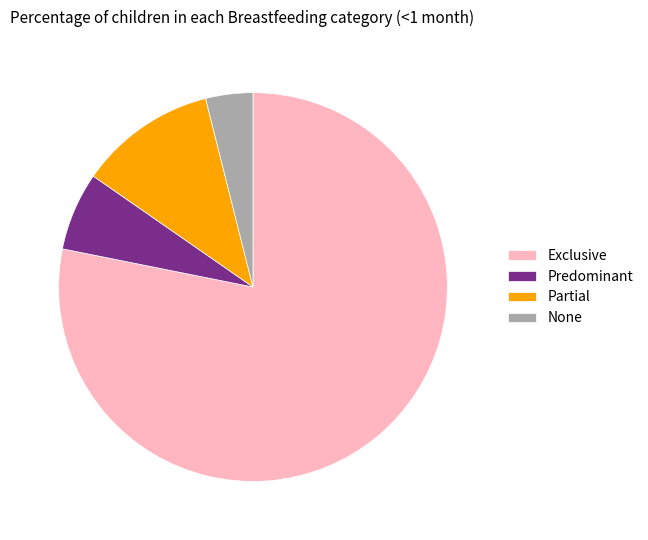

Does Predominant account for over 50% of the chart?

No